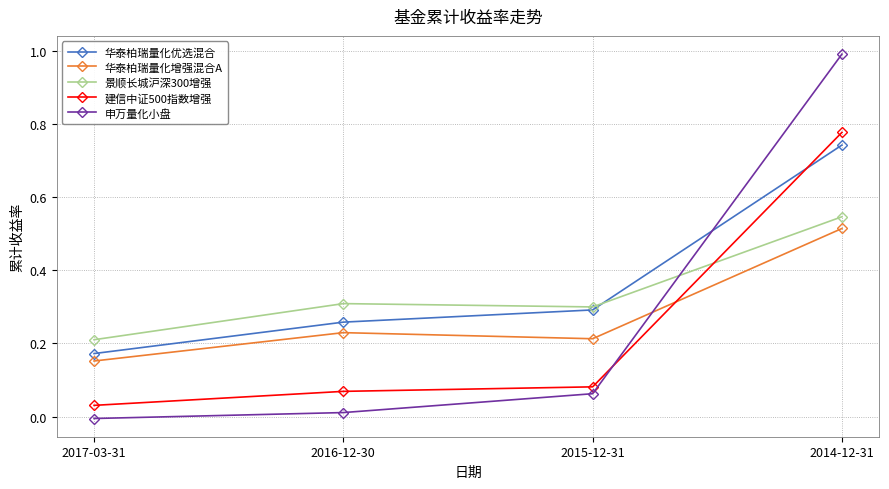

True or false: 建信中证500指数增强 and 华泰柏瑞量化增强混合A cross at least once.

True